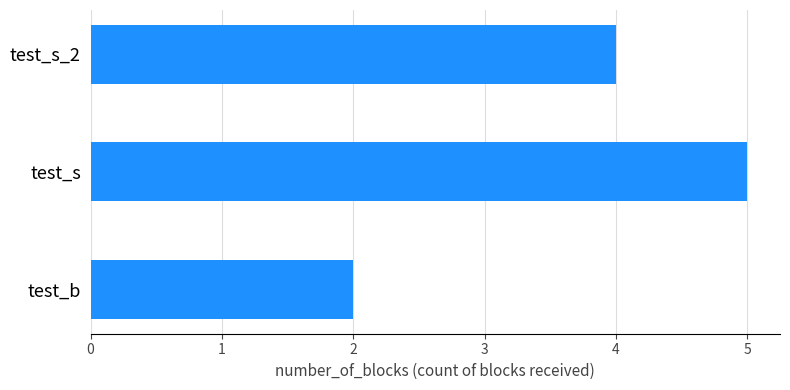

What is the difference between the maximum and minimum values?

3